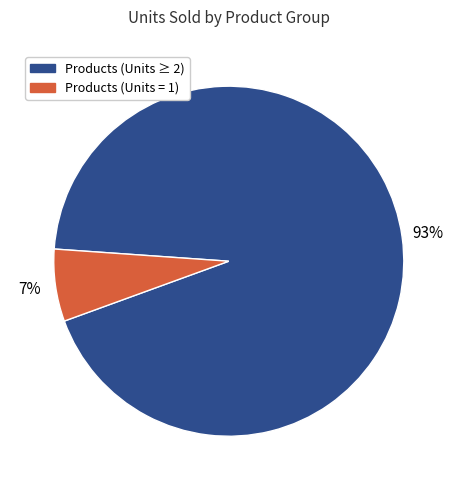

Does any single category account for the majority?

Yes